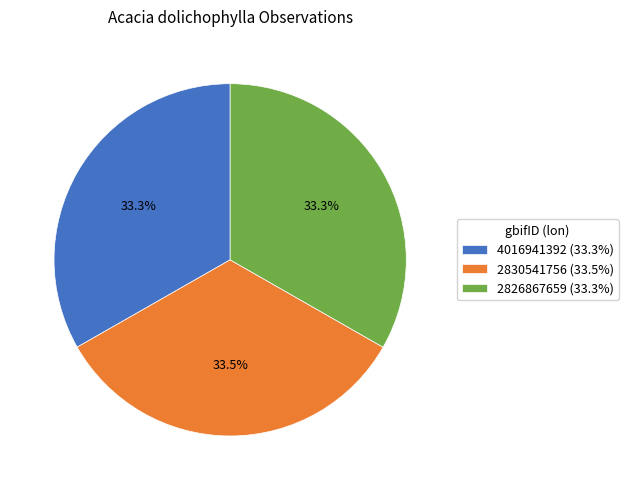

Is 4016941392 (33.3%) the majority of the pie?

No